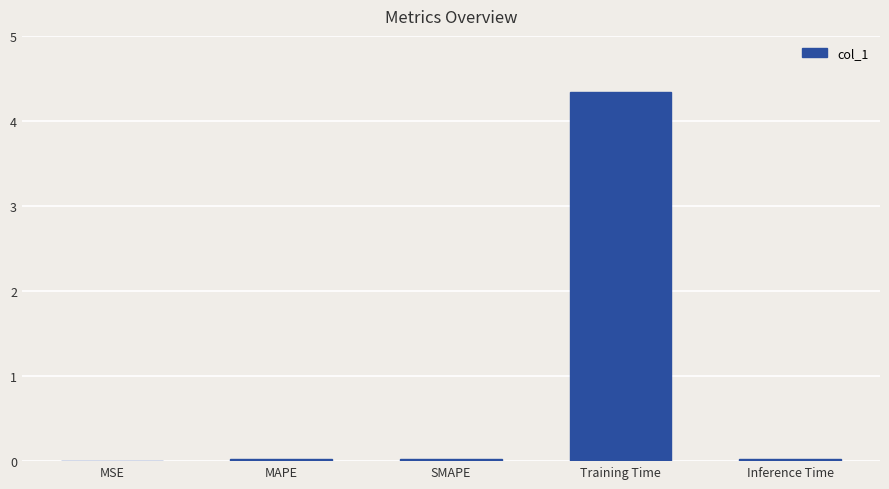

Between MAPE and Training Time, which is larger?

Training Time